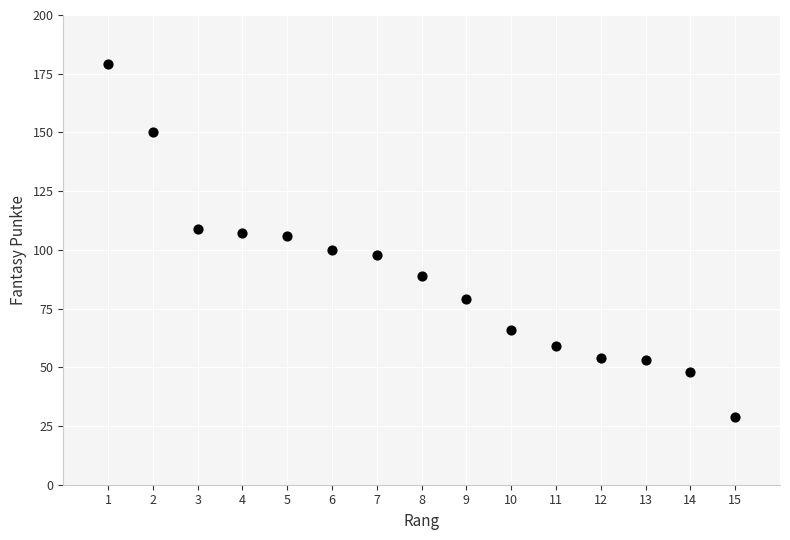

What is the range of X values (max minus min)?

14